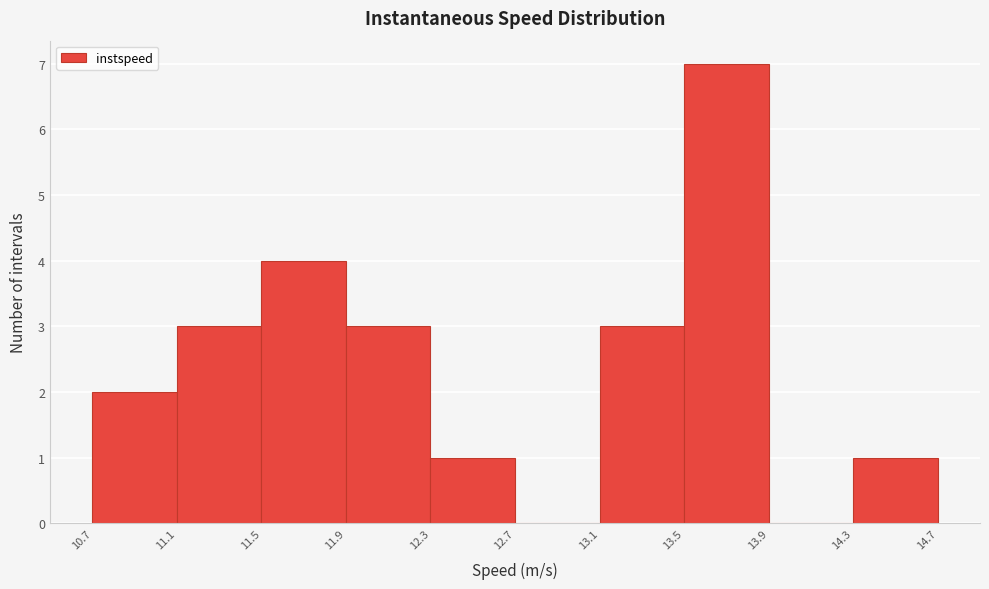

Reading left to right, list every bar in this chart as the range it spans on the x-axis followed by its height. The values are not printed on the chart, so give them approximately, as read against the axis.

10.7 to 11.1: 2
11.1 to 11.5: 3
11.5 to 11.9: 4
11.9 to 12.3: 3
12.3 to 12.7: 1
12.7 to 13.1: 0
13.1 to 13.5: 3
13.5 to 13.9: 7
13.9 to 14.3: 0
14.3 to 14.7: 1